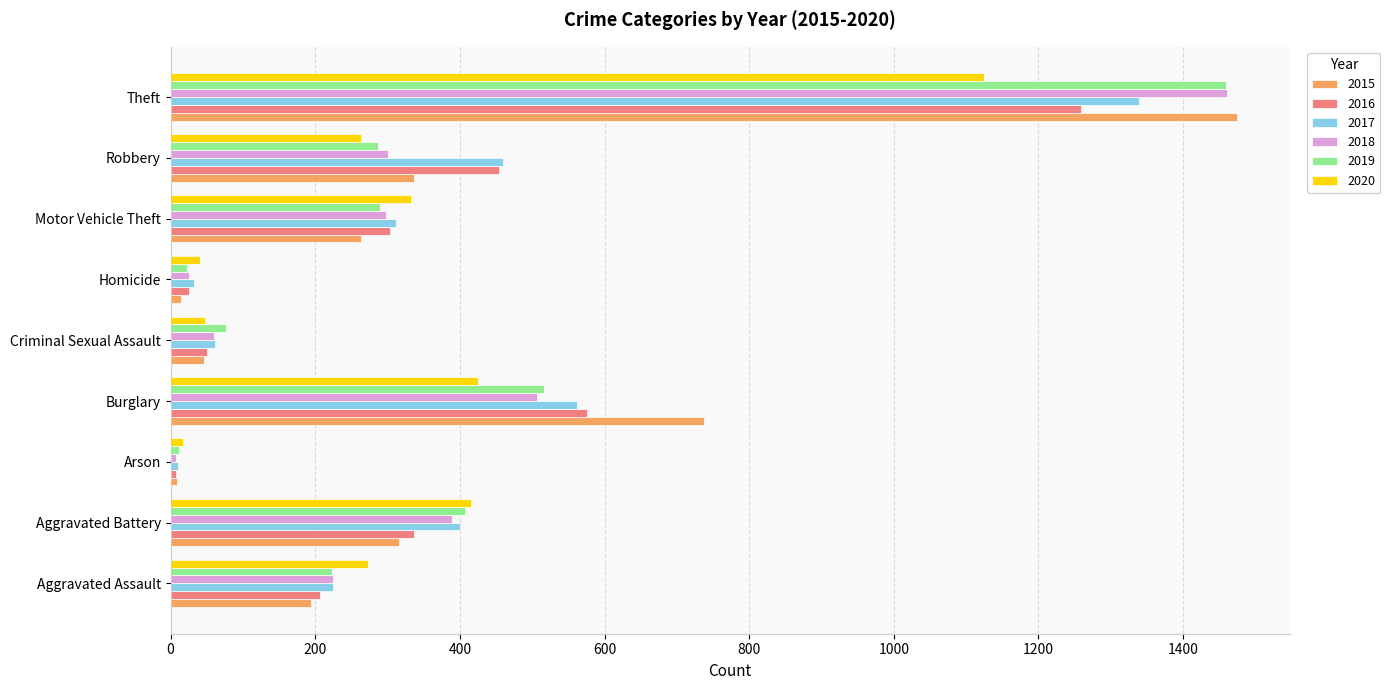

Is it true that 2015 equals 411 at Motor Vehicle Theft?

False